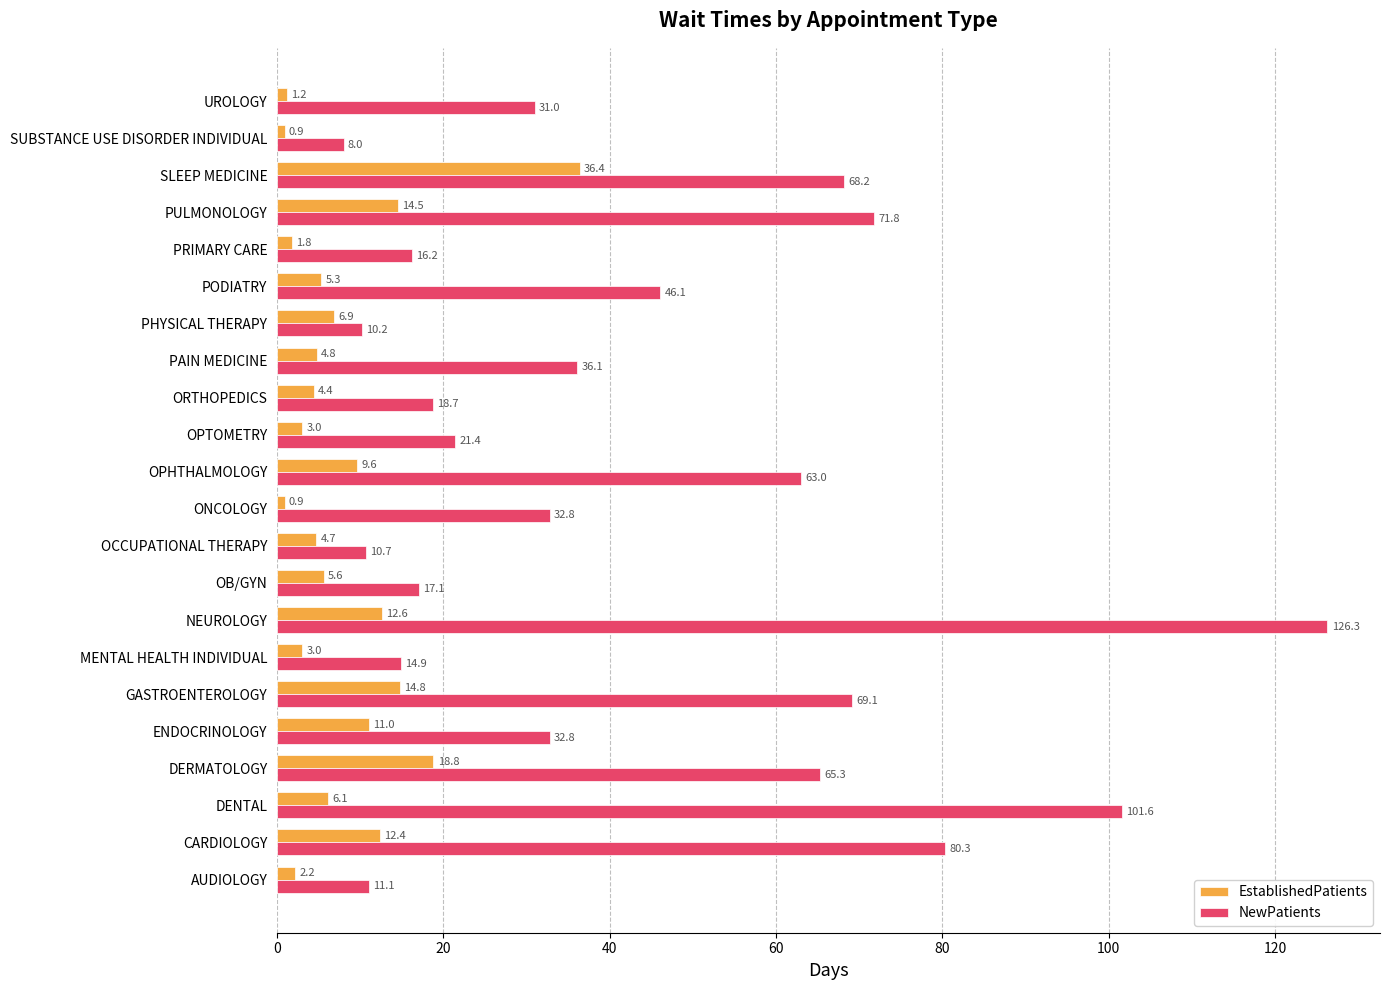

Which series has the widest spread of values?

NewPatients